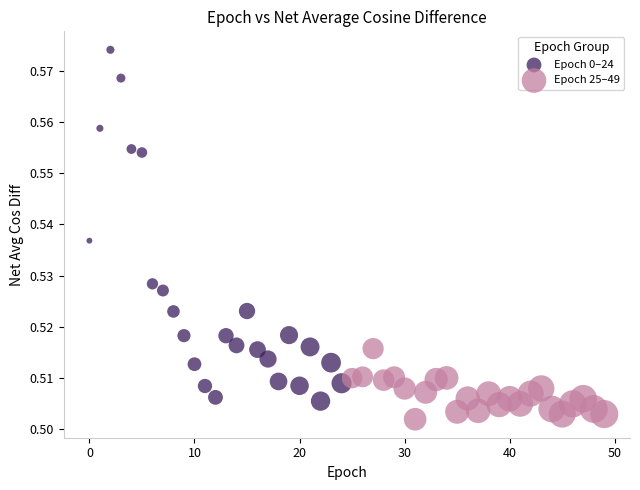

What are all the series names shown in the legend?

Epoch 0–24, Epoch 25–49